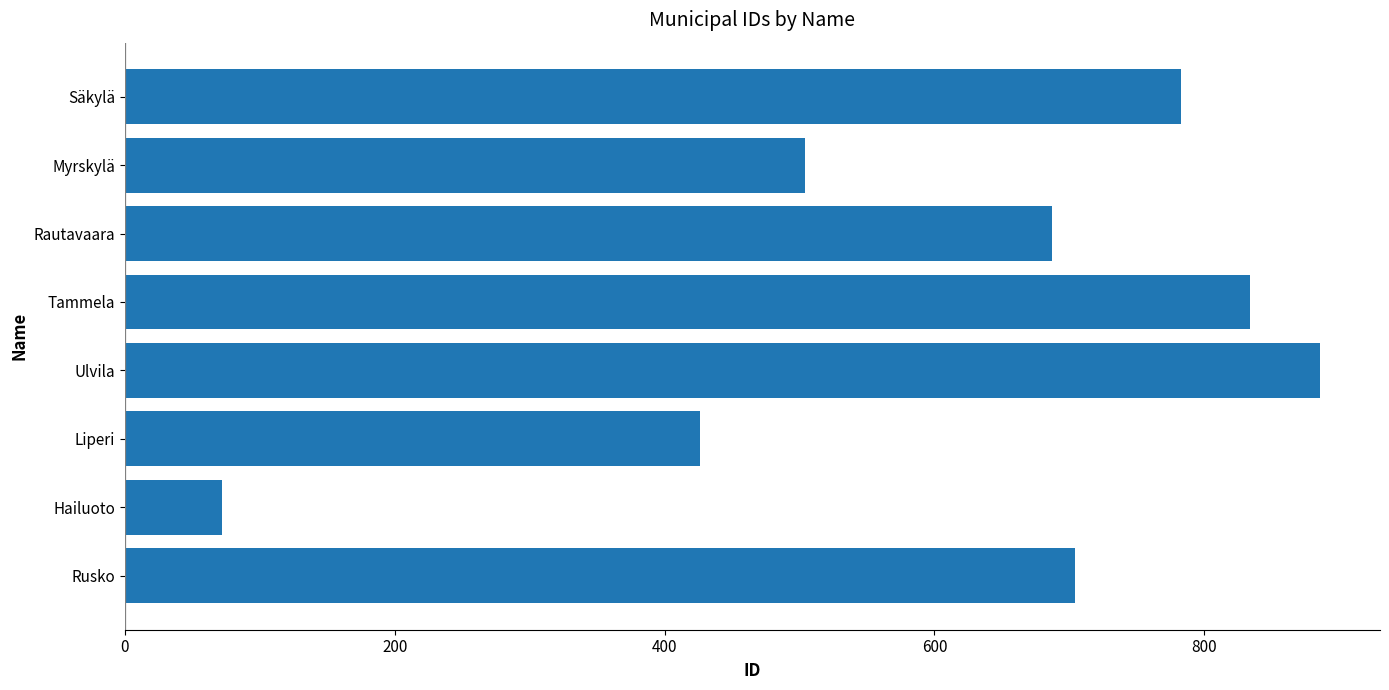

What is the difference between the values at Liperi and Tammela?

408